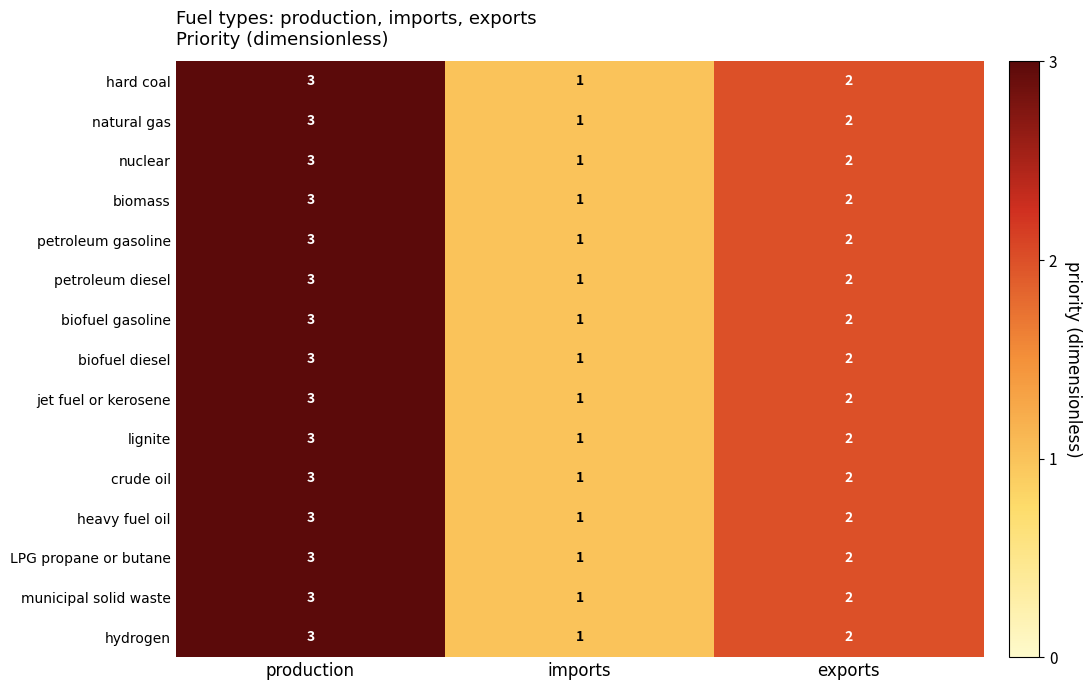

List the labels in order of hydrogen value, smallest first.

imports, exports, production